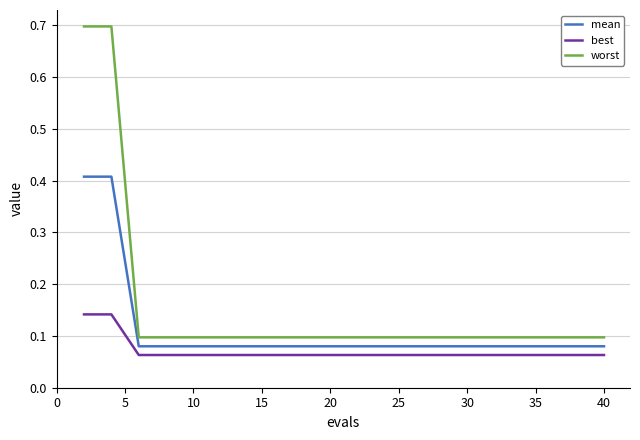

What is the maximum value shown in the chart?

0.7